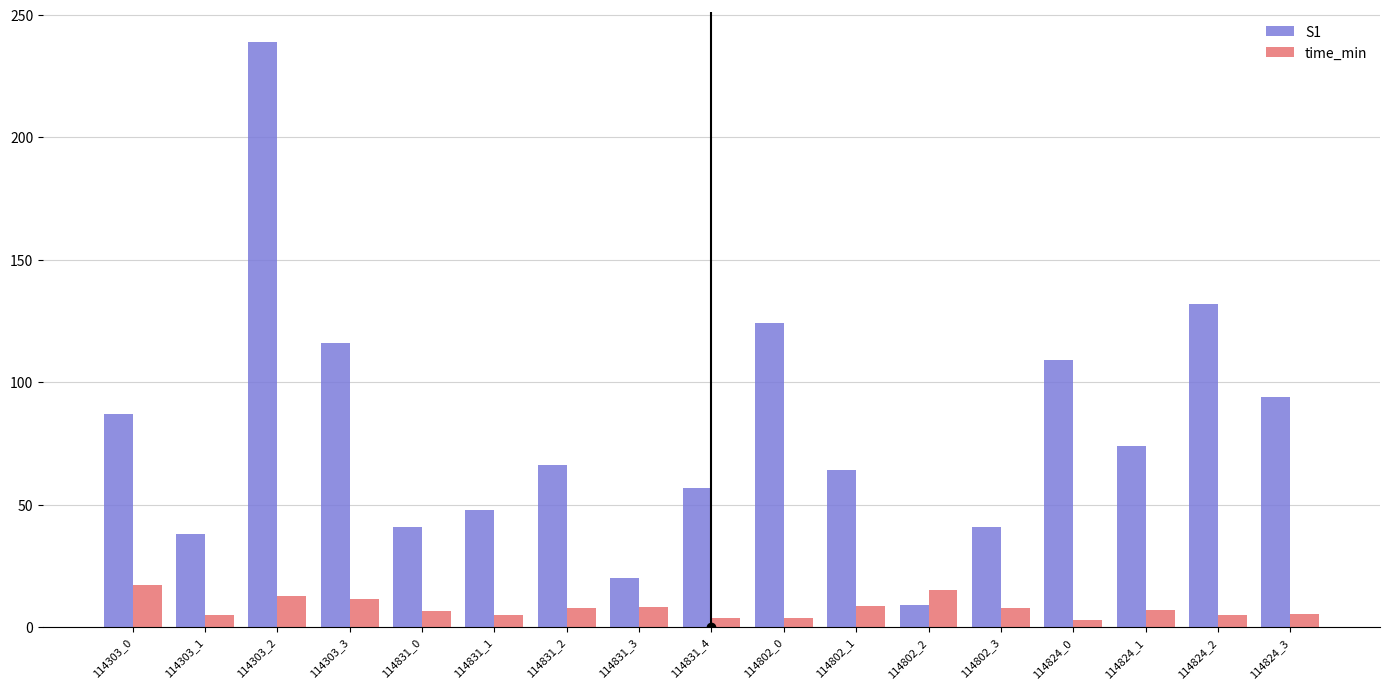

At which category is the sum across all series the highest?

114303_2